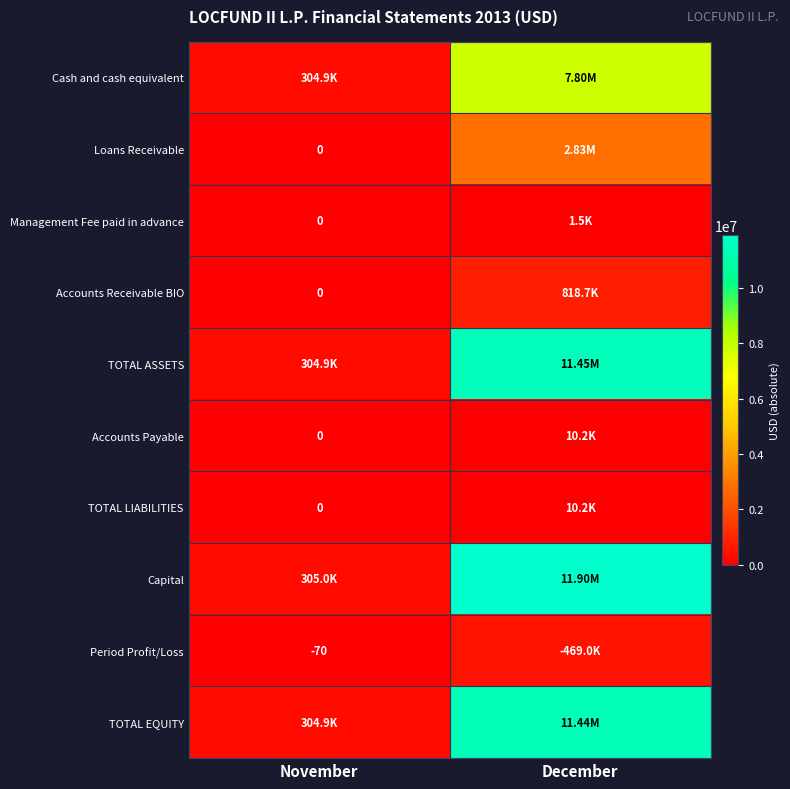

What is the sum of all Accounts Receivable BIO values?

818680.0